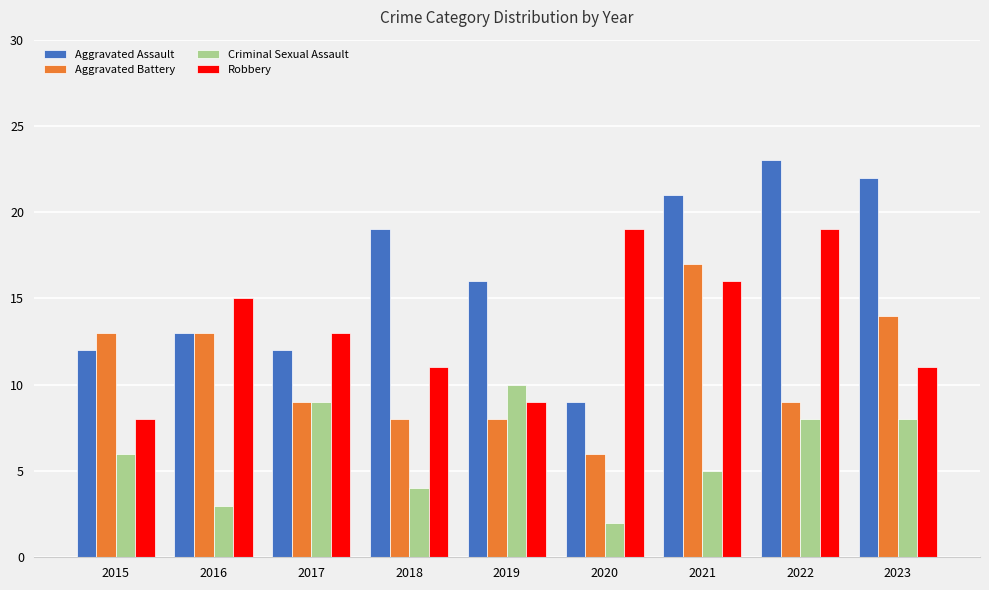

How many bars are there in total?

36